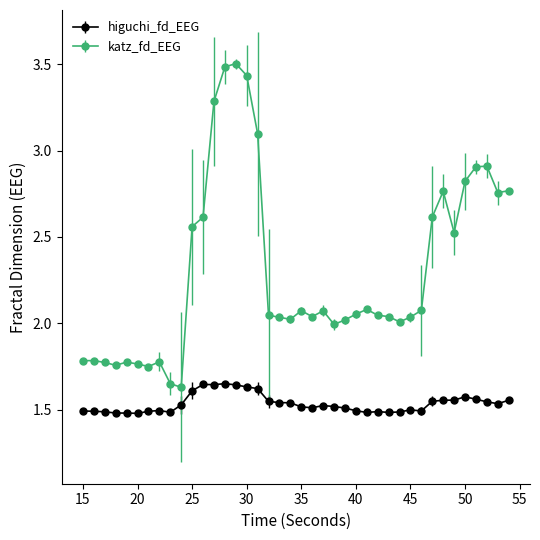

At how many categories does at least one series exceed 1?

40